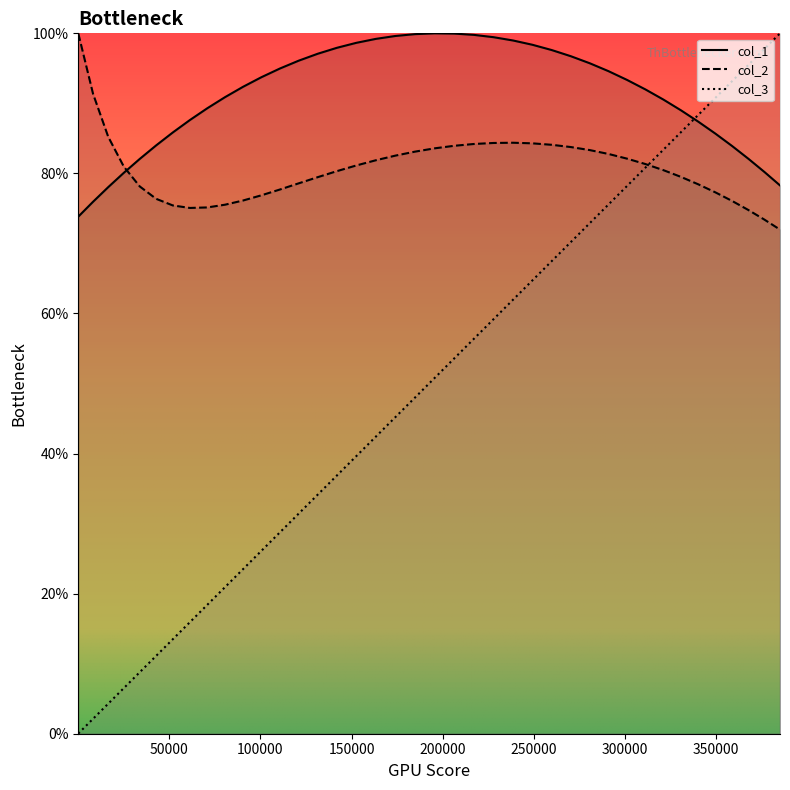

Which series has the largest range (max minus min)?

col_3